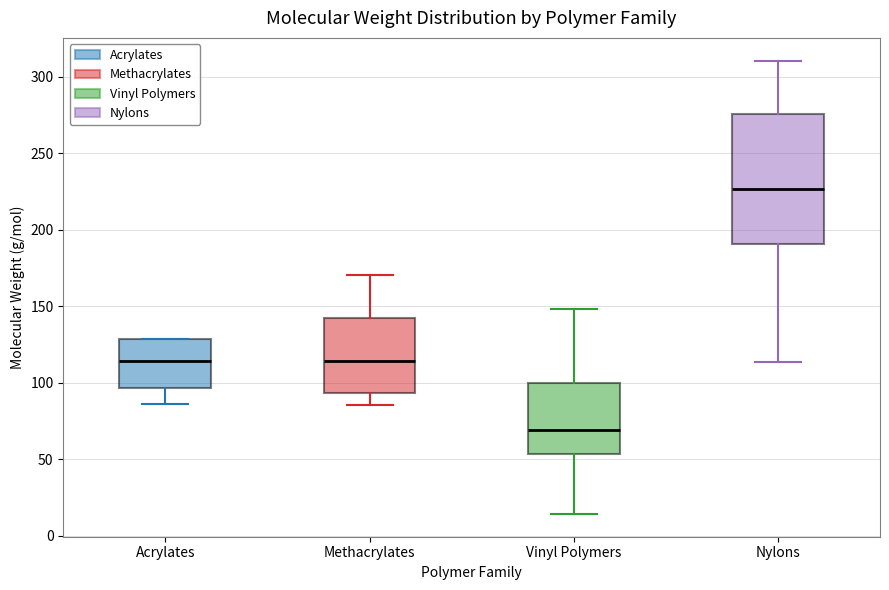

Which box's median line is the lowest?

Vinyl Polymers